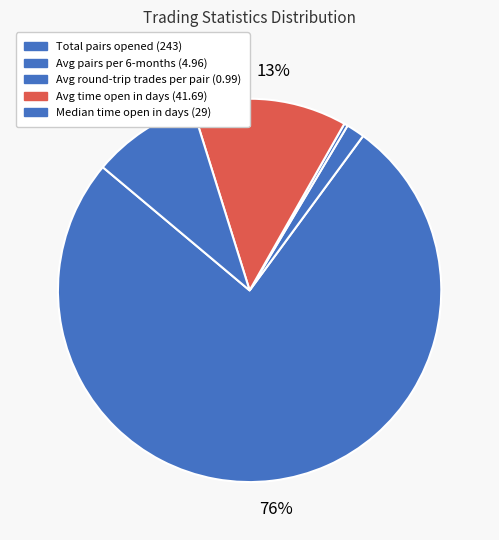

Rank the categories by value from lowest to highest.

Average_number_of_round-trip_trades_per_pair, Average_number_of_pairs_opened_per_six-months, Median_time_pairs_are_open_in_days, Average_time_pairs_are_open_in_days, Total_number_of_pairs_opened